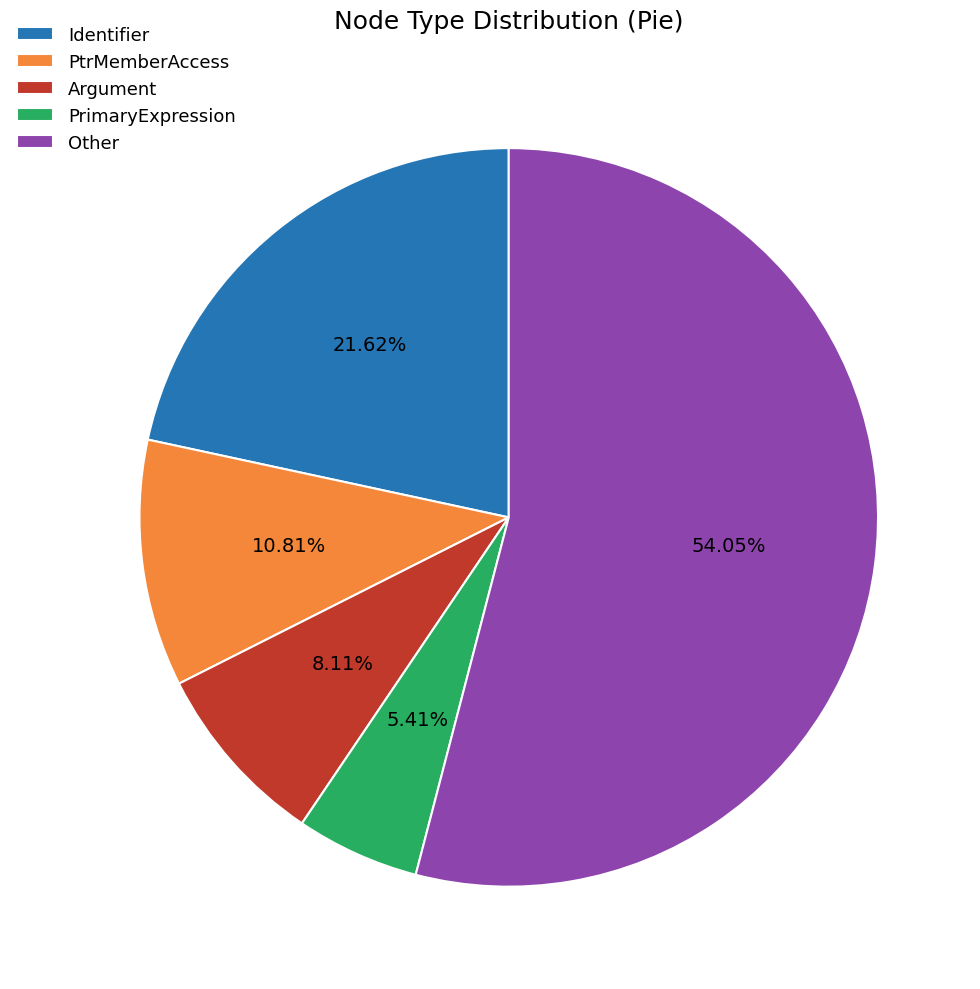

The Argument slice represents 1% of the pie. True or false?

False